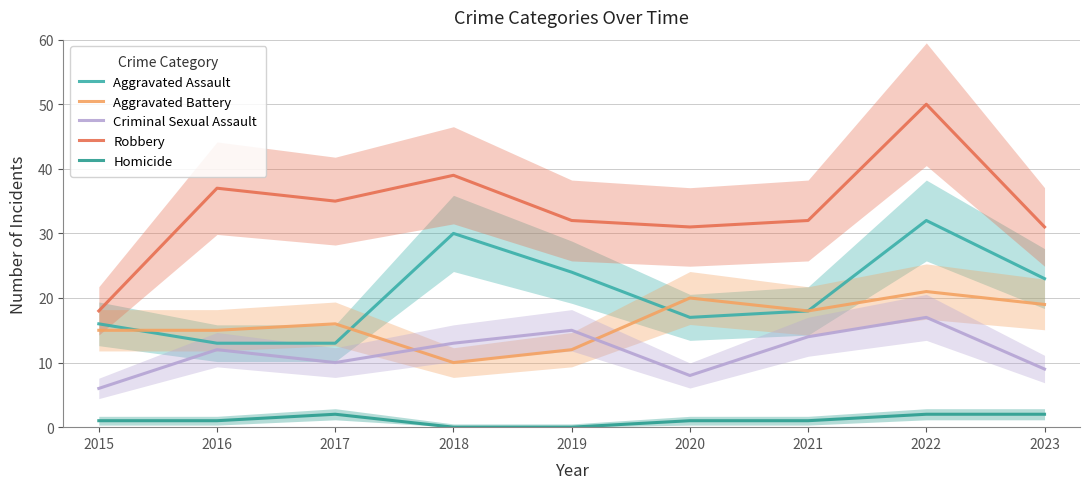

Which category has the highest value in the Criminal Sexual Assault series?

2022